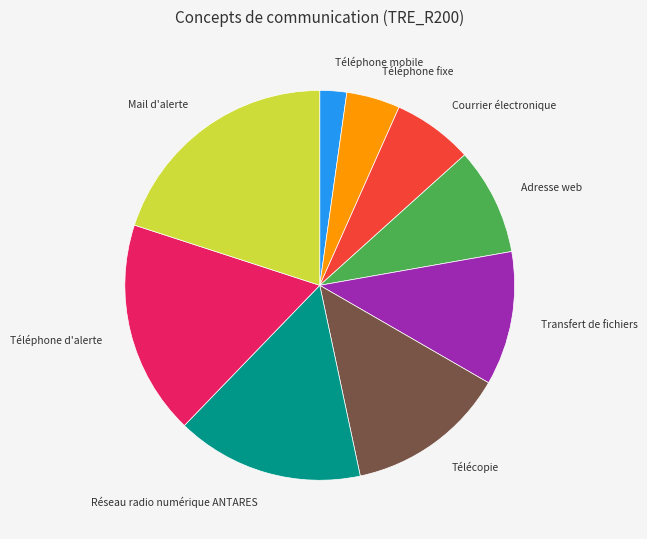

Does Transfert de fichiers account for over 50% of the chart?

No